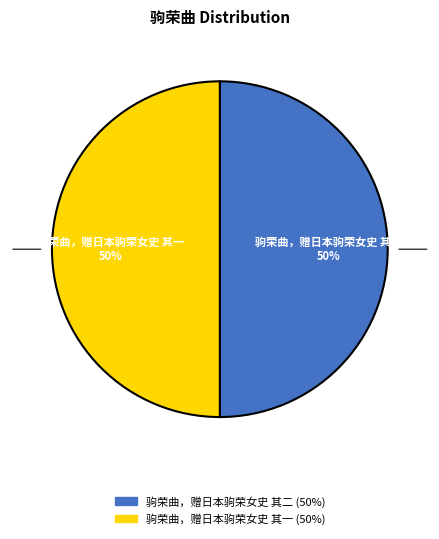

What is the ratio of the value at 驹荣曲，赠日本驹荣女史 其一 to the value at 驹荣曲，赠日本驹荣女史 其二?

1.0